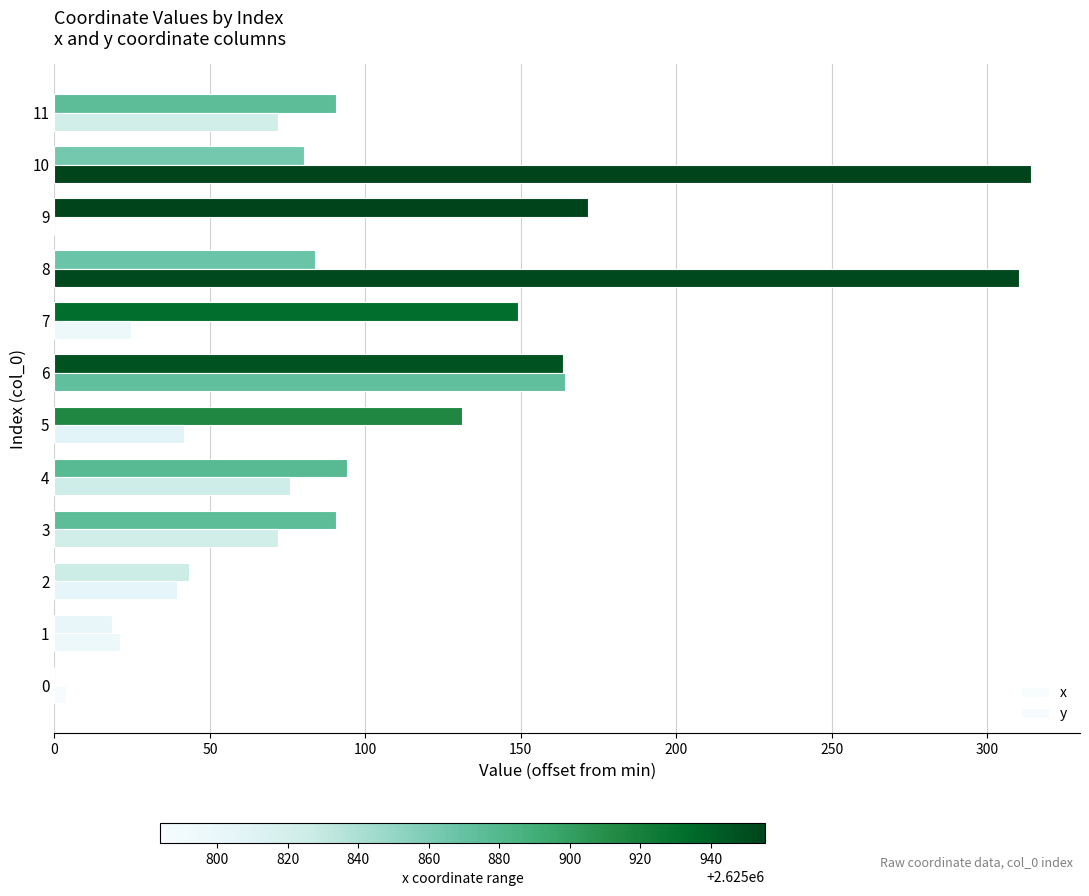

Reading right to left, list all the values displayed in this chart.

x: 90.5	80.3	171.5	83.9	149.1	163.7	131.0	94.0	90.5	43.4	18.4	0.0
y: 71.8	314.1	0.0	310.1	24.7	164.1	41.7	75.9	71.8	39.4	21.1	3.6